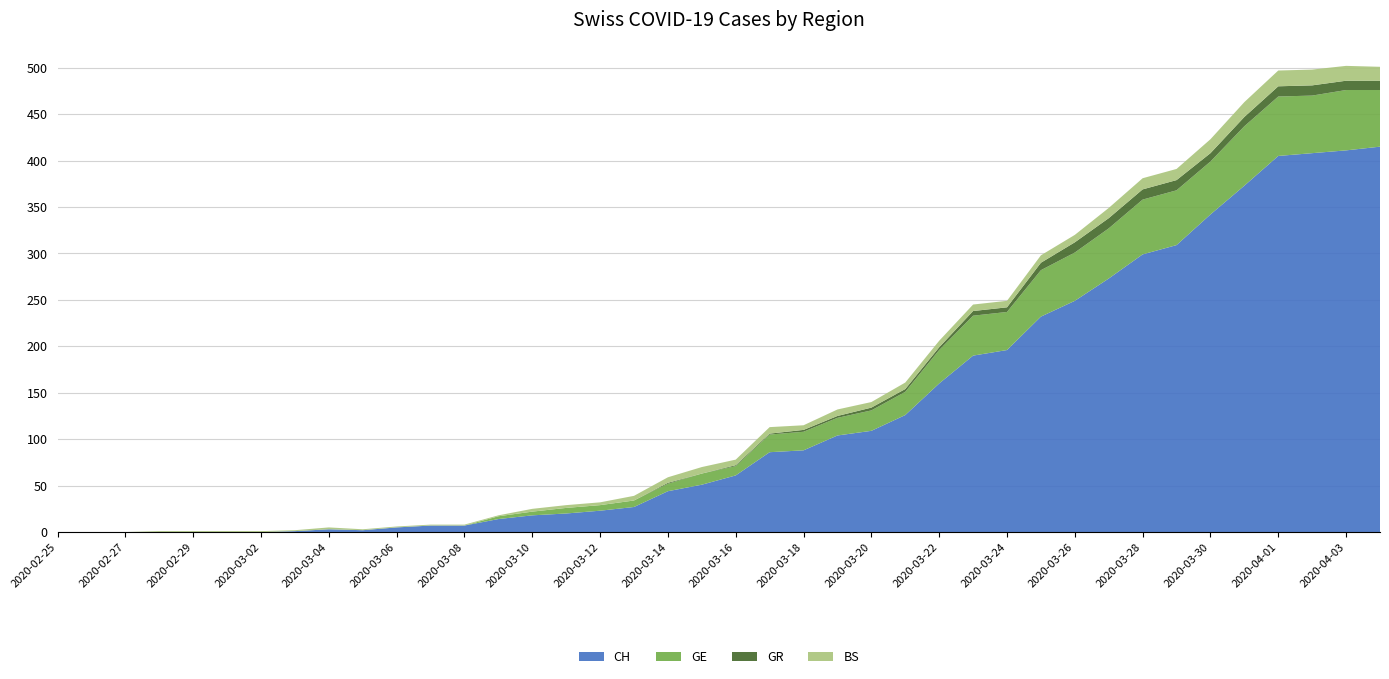

Reading left to right, list all the values displayed in this chart.

CH: 2020-02-25=0	2020-02-26=0	2020-02-27=0	2020-02-28=0	2020-02-29=0	2020-03-01=0	2020-03-02=0	2020-03-03=1	2020-03-04=3	2020-03-05=2	2020-03-06=5	2020-03-07=7	2020-03-08=7	2020-03-09=14	2020-03-10=18	2020-03-11=20	2020-03-12=23	2020-03-13=27	2020-03-14=44	2020-03-15=51	2020-03-16=61	2020-03-17=86	2020-03-18=88	2020-03-19=104	2020-03-20=109	2020-03-21=126	2020-03-22=160	2020-03-23=190	2020-03-24=196	2020-03-25=232	2020-03-26=249	2020-03-27=273	2020-03-28=299	2020-03-29=309	2020-03-30=342	2020-03-31=373	2020-04-01=405	2020-04-02=408	2020-04-03=411	2020-04-04=415
GE: 2020-02-25=0	2020-02-26=0	2020-02-27=0	2020-02-28=0	2020-02-29=0	2020-03-01=0	2020-03-02=0	2020-03-03=0	2020-03-04=0	2020-03-05=0	2020-03-06=0	2020-03-07=0	2020-03-08=0	2020-03-09=3	2020-03-10=4	2020-03-11=6	2020-03-12=6	2020-03-13=7	2020-03-14=8	2020-03-15=12	2020-03-16=10	2020-03-17=19	2020-03-18=20	2020-03-19=19	2020-03-20=22	2020-03-21=25	2020-03-22=36	2020-03-23=43	2020-03-24=41	2020-03-25=50	2020-03-26=52	2020-03-27=54	2020-03-28=59	2020-03-29=59	2020-03-30=57	2020-03-31=64	2020-04-01=64	2020-04-02=62	2020-04-03=65	2020-04-04=61
GR: 2020-02-25=0	2020-02-26=0	2020-02-27=0	2020-02-28=0	2020-02-29=0	2020-03-01=0	2020-03-02=0	2020-03-03=0	2020-03-04=0	2020-03-05=0	2020-03-06=0	2020-03-07=0	2020-03-08=0	2020-03-09=0	2020-03-10=0	2020-03-11=0	2020-03-12=0	2020-03-13=0	2020-03-14=1	2020-03-15=0	2020-03-16=1	2020-03-17=1	2020-03-18=2	2020-03-19=2	2020-03-20=3	2020-03-21=3	2020-03-22=3	2020-03-23=5	2020-03-24=5	2020-03-25=8	2020-03-26=11	2020-03-27=11	2020-03-28=11	2020-03-29=11	2020-03-30=9	2020-03-31=10	2020-04-01=11	2020-04-02=11	2020-04-03=10	2020-04-04=10
BS: 2020-02-25=0	2020-02-26=0	2020-02-27=0	2020-02-28=1	2020-02-29=1	2020-03-01=1	2020-03-02=1	2020-03-03=1	2020-03-04=2	2020-03-05=1	2020-03-06=1	2020-03-07=1	2020-03-08=1	2020-03-09=1	2020-03-10=3	2020-03-11=3	2020-03-12=3	2020-03-13=5	2020-03-14=6	2020-03-15=7	2020-03-16=6	2020-03-17=7	2020-03-18=5	2020-03-19=7	2020-03-20=6	2020-03-21=7	2020-03-22=7	2020-03-23=7	2020-03-24=7	2020-03-25=8	2020-03-26=8	2020-03-27=11	2020-03-28=12	2020-03-29=12	2020-03-30=15	2020-03-31=16	2020-04-01=17	2020-04-02=17	2020-04-03=16	2020-04-04=15